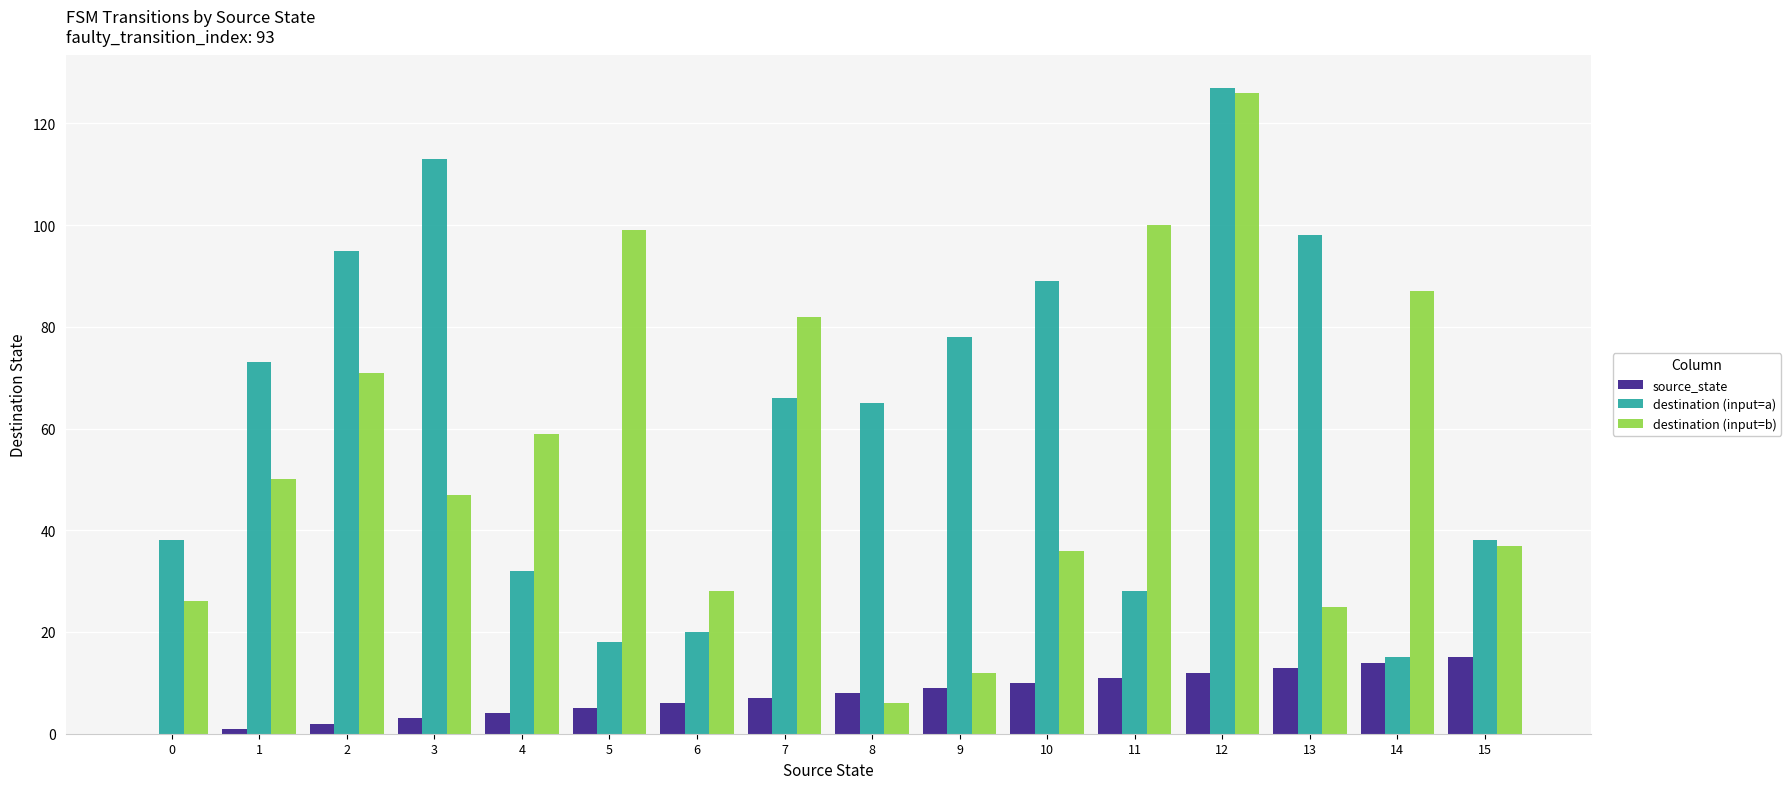

True or false: destination (input=b) has a value of 31 at 12.

False